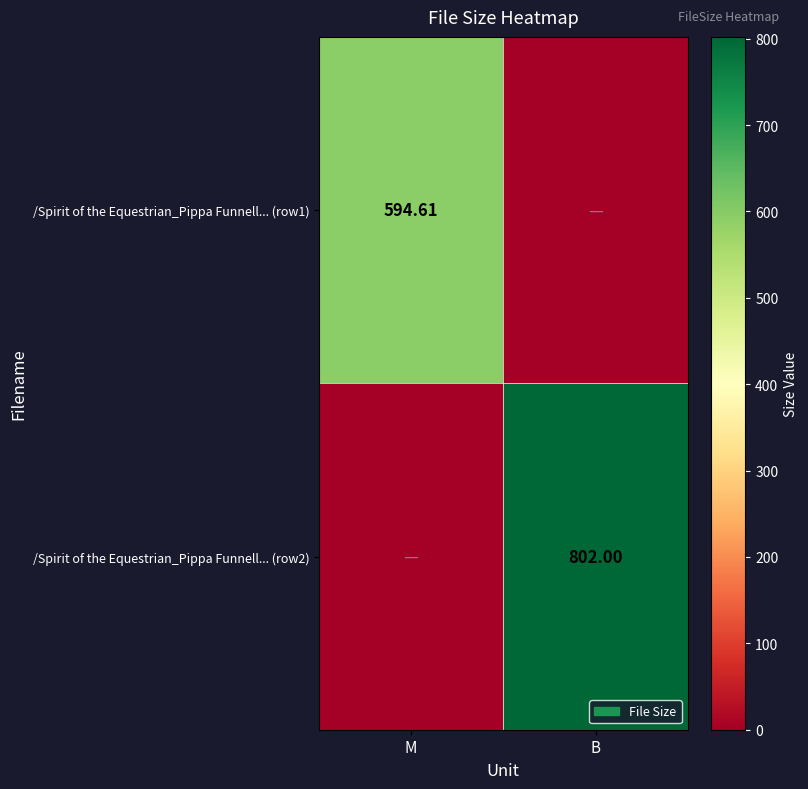

Is the value of /Spirit of the Equestrian_Pippa Funnell... (row1) at M greater than the value of /Spirit of the Equestrian_Pippa Funnell... (row2) at B?

No